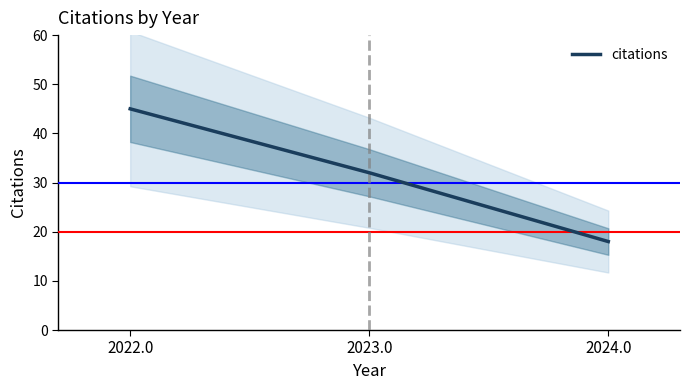

How many values are between 18 and 45?

3